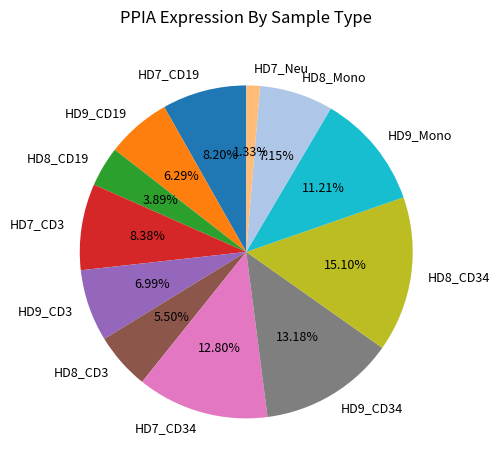

Is it true that HD8_CD34 is 20% of the pie?

False